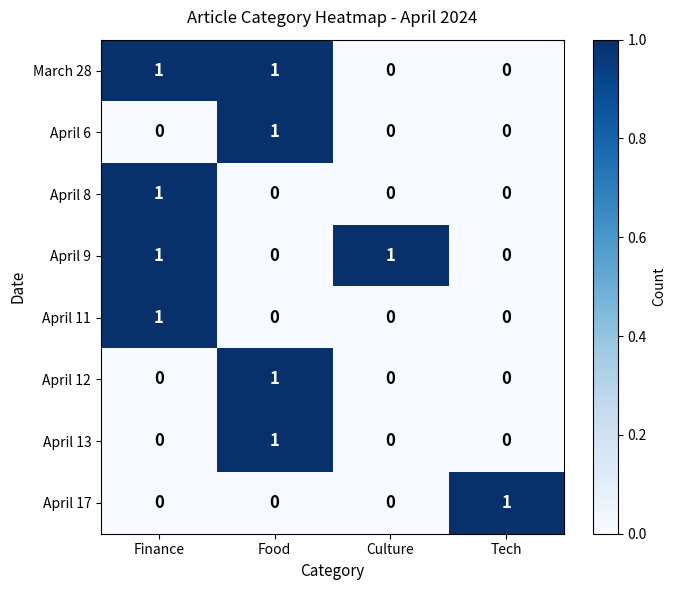

How many March 28 values are between 0 and 1?

4